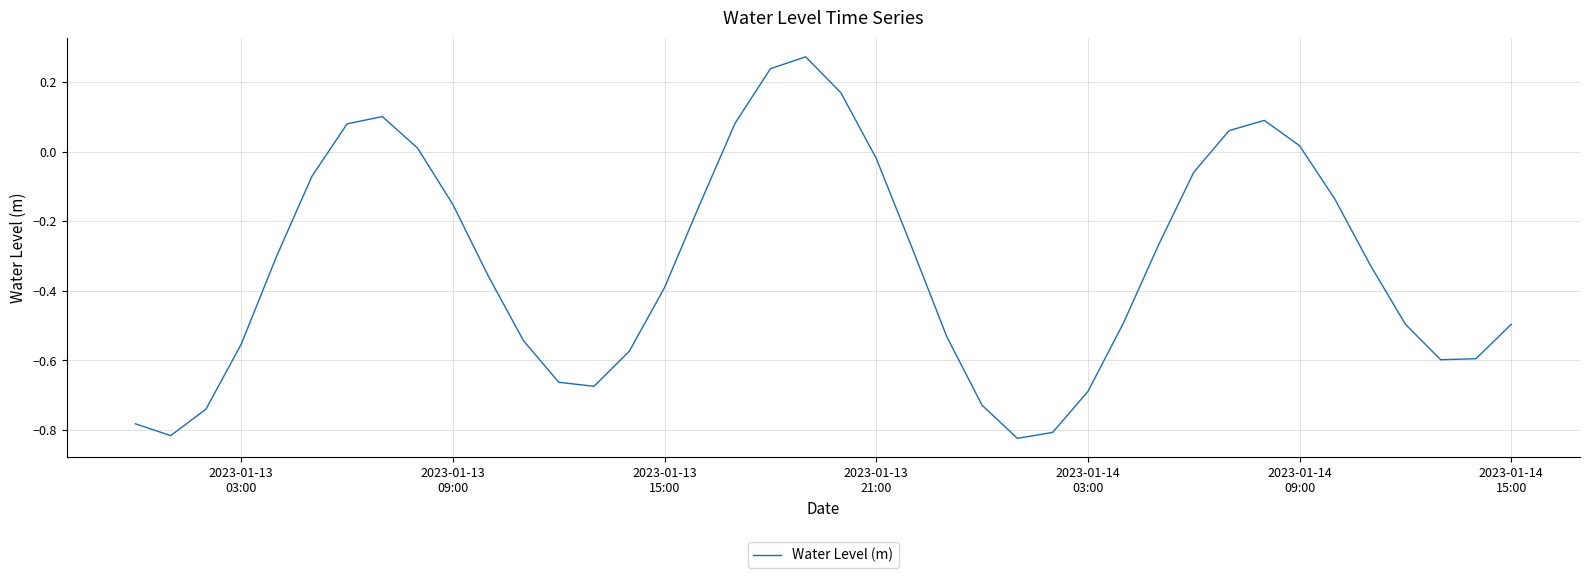

What is the difference between the maximum and minimum values?

1.1